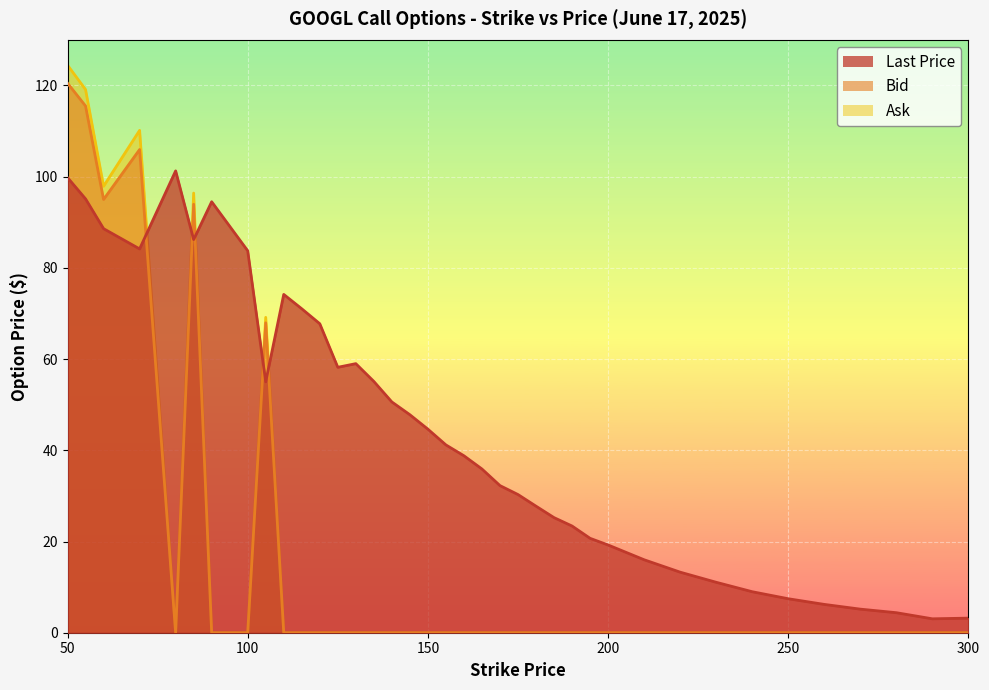

True or false: Ask and Bid cross at least once.

False